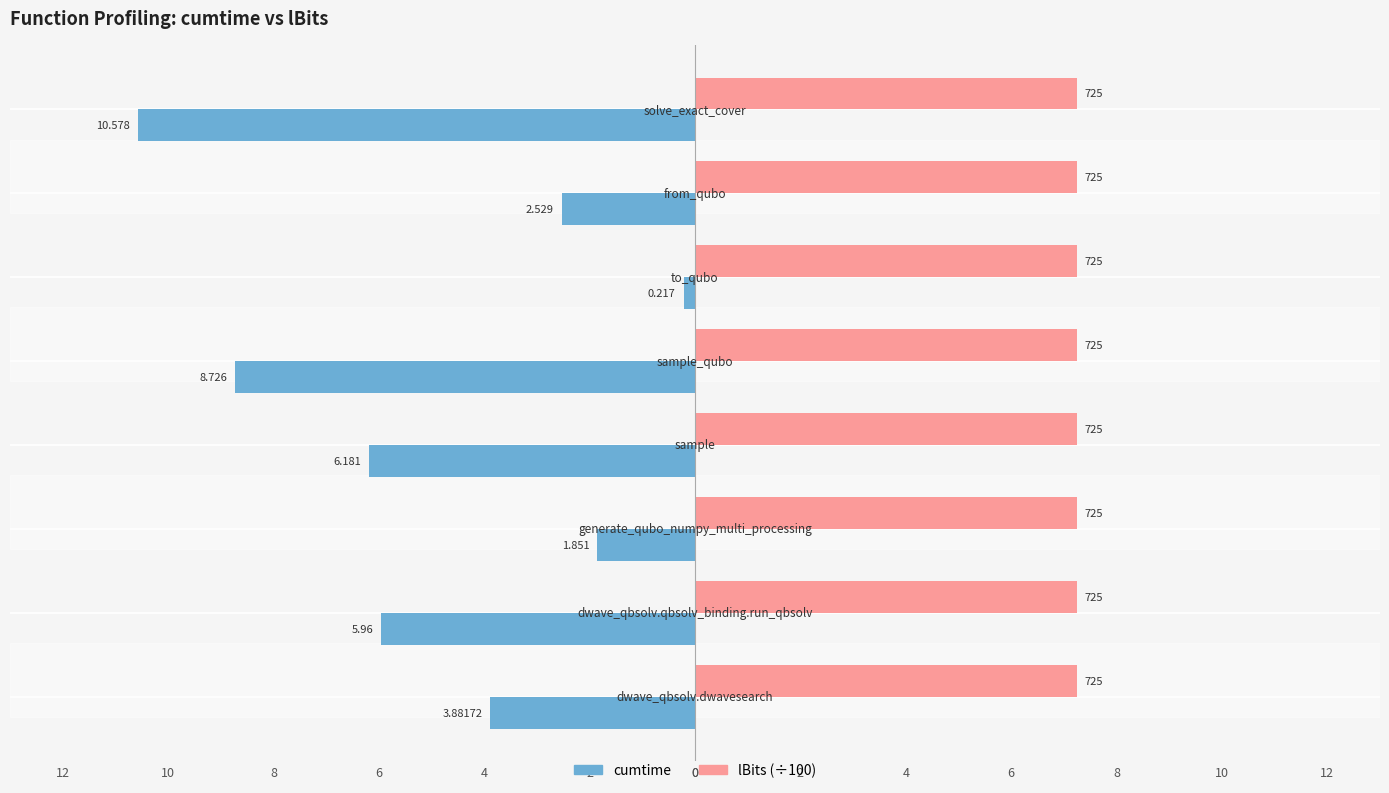

What are all the series names shown in the legend?

cumtime, lBits (÷100)